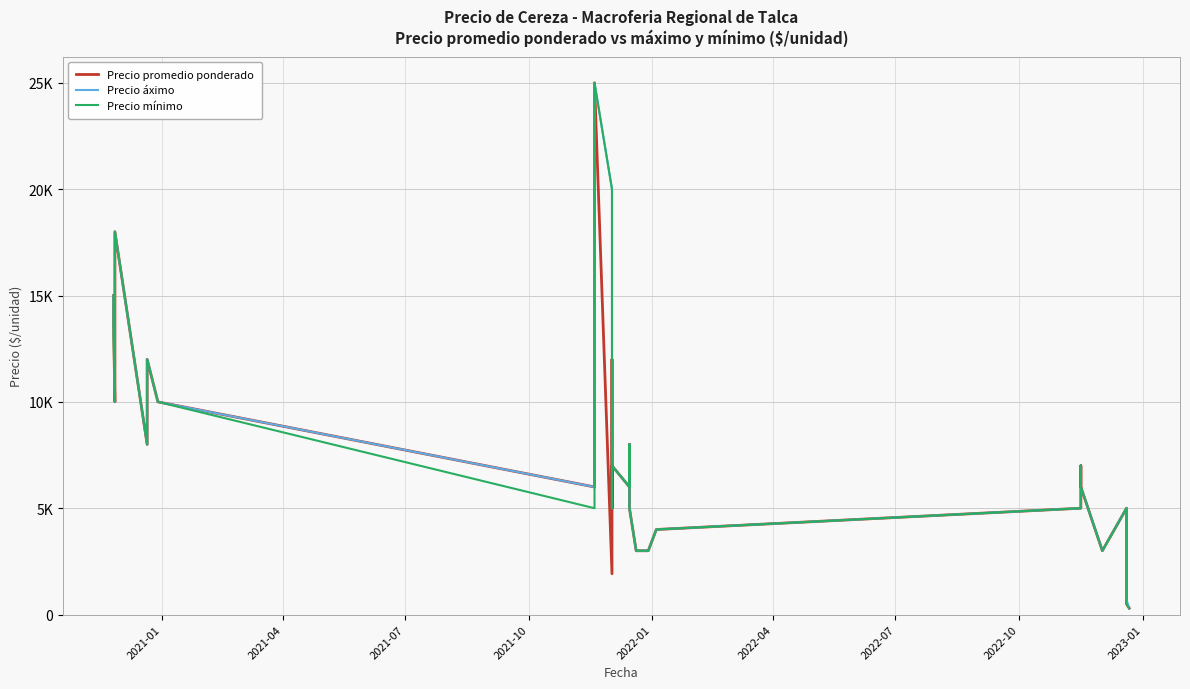

What is the minimum value for Precio áximo?

300